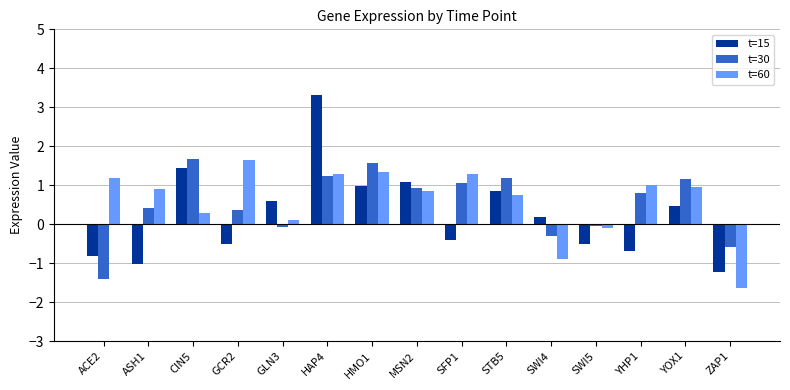

What is the spread (max minus min) of values at HAP4?

2.1